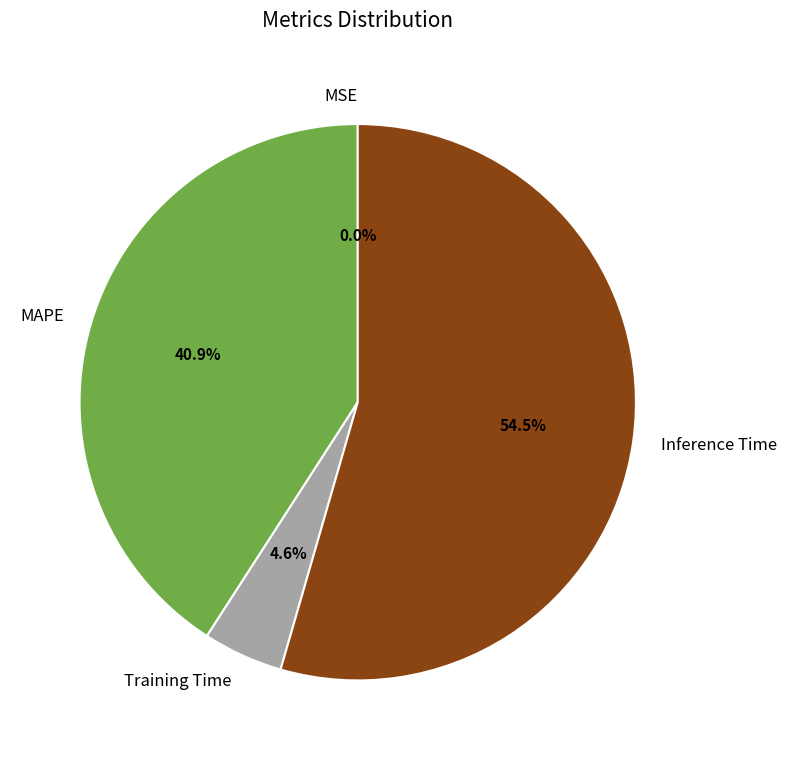

Is there a majority slice in this chart?

Yes